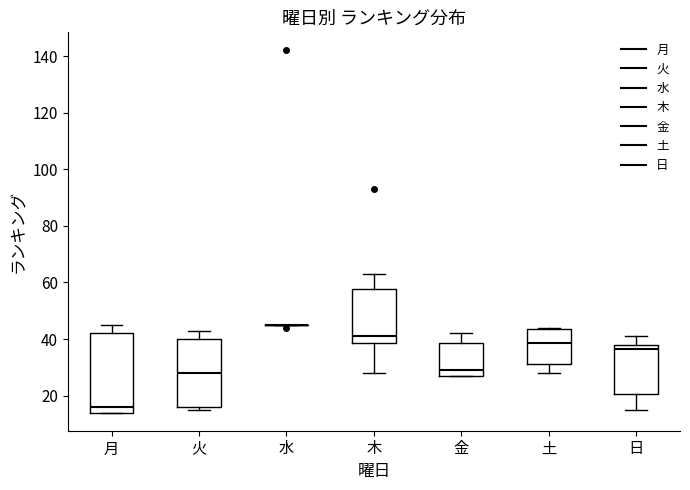

Where does the median line of the box for 金 sit on the y-axis? The values are not printed on the chart, so give them approximately, as read against the axis.

30